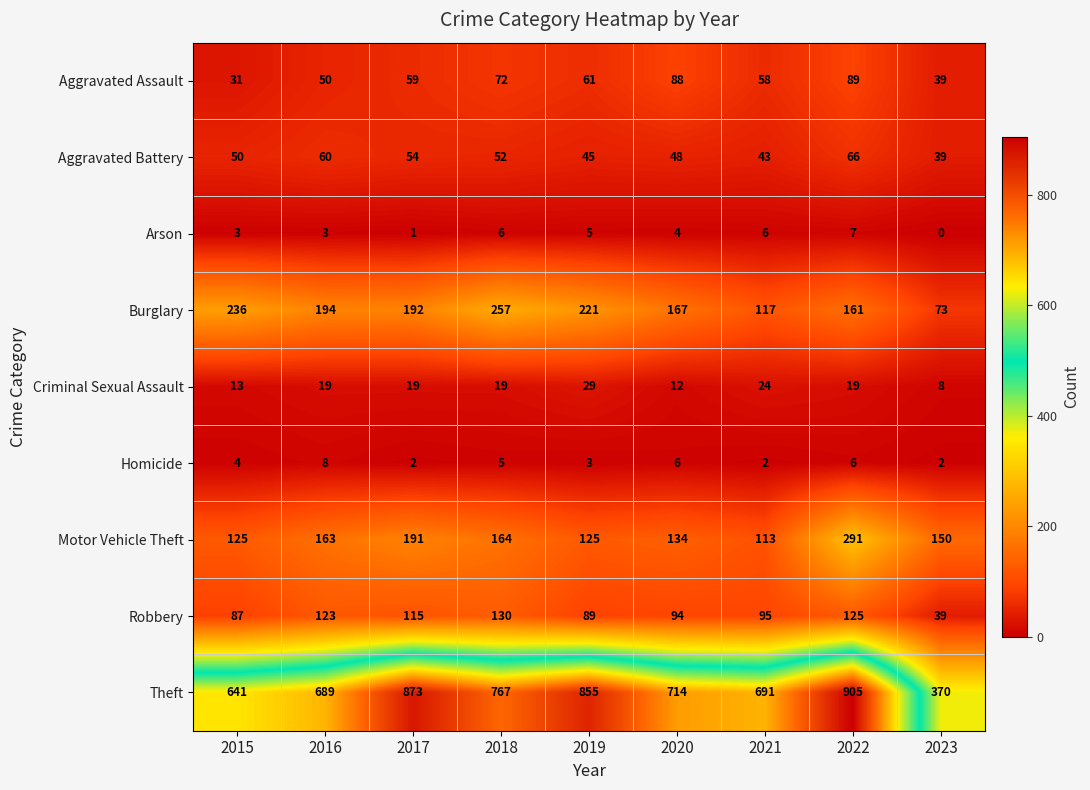

What is the average value of the Arson series?

4